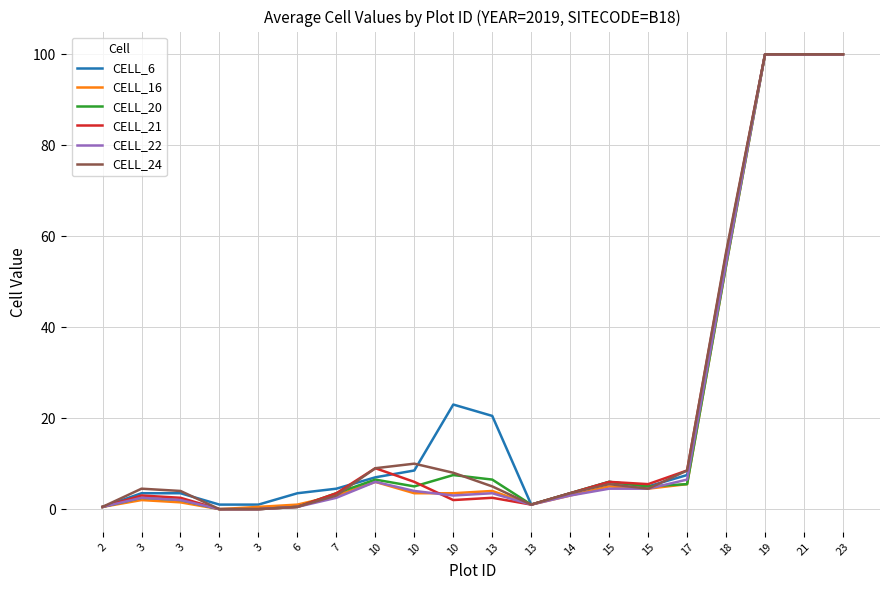

True or false: CELL_16 and CELL_6 intersect in this chart.

False